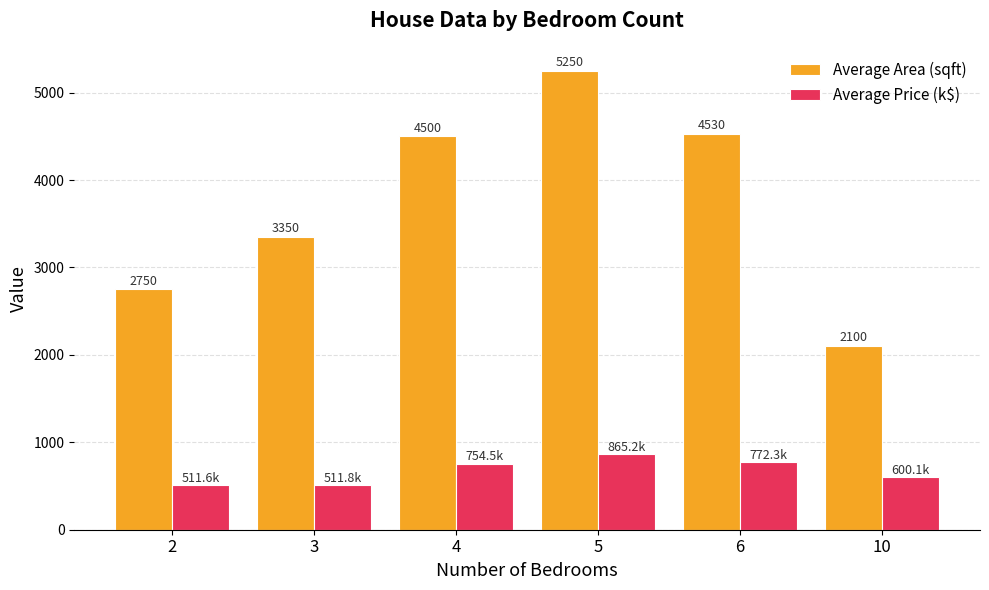

Is it true that Average Area (sqft) equals 6590.1 at 6?

False